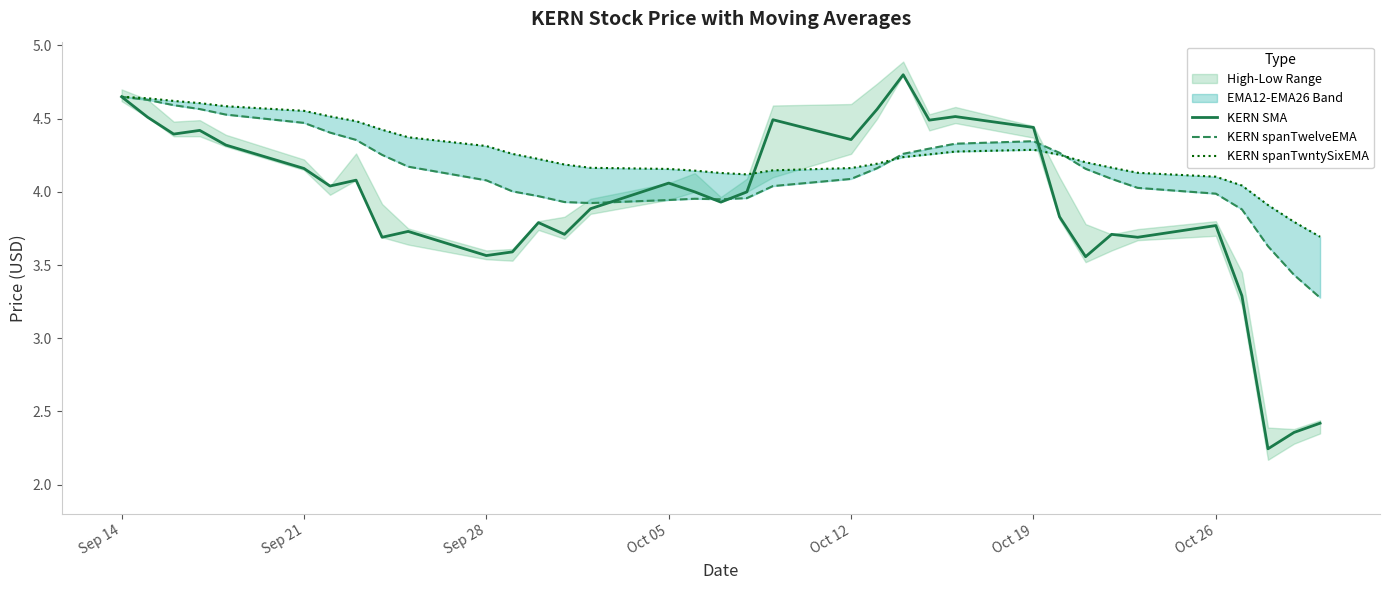

True or false: KERN SMA has a value of 1.6 at Sep 14.

False